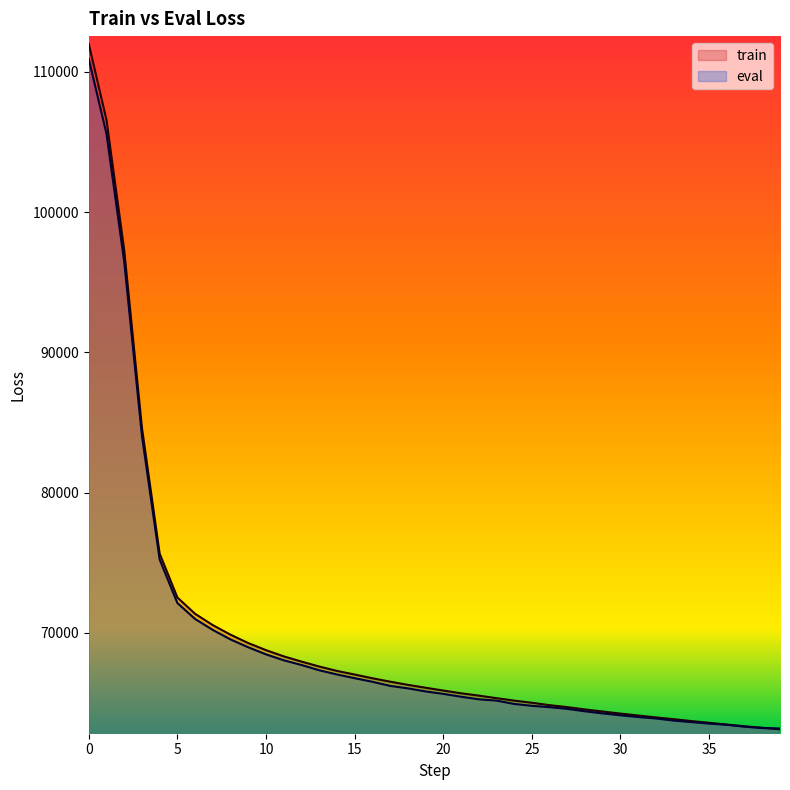

True or false: eval has a value of 27259.8 at 14.

False